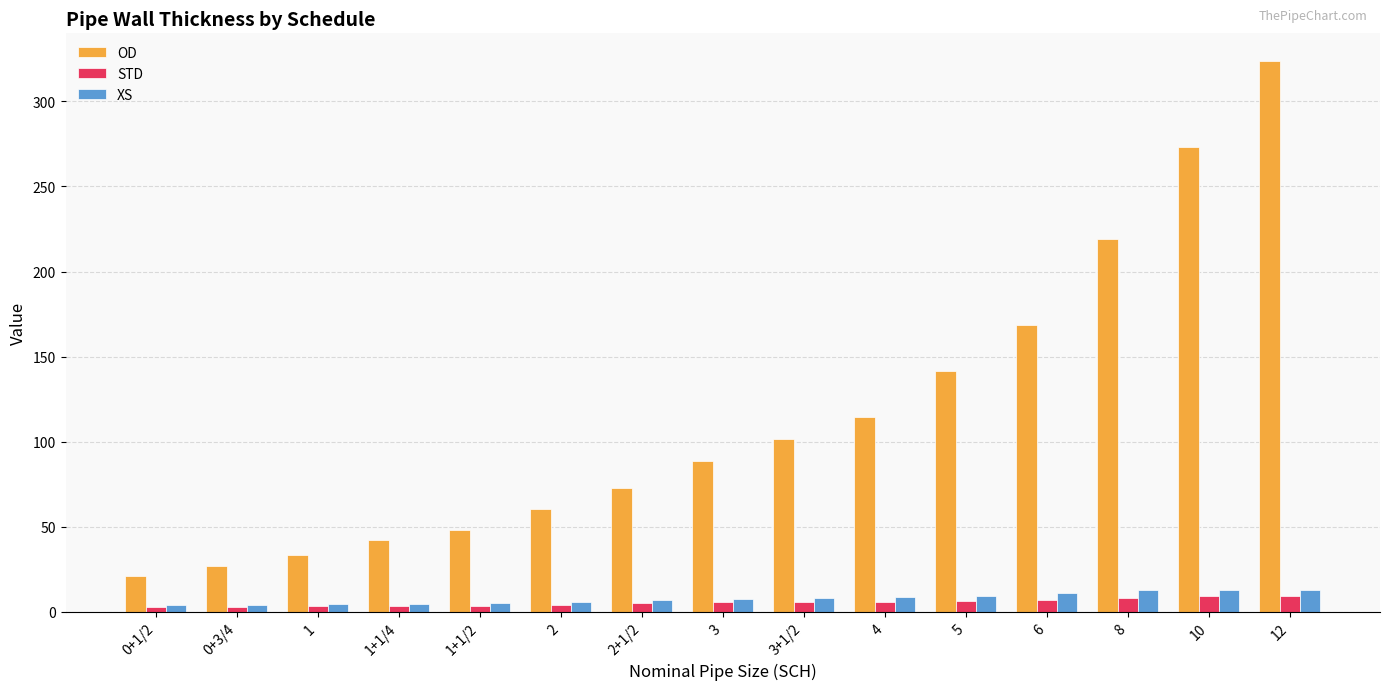

What is the spread (max minus min) of values at 4?

108.3